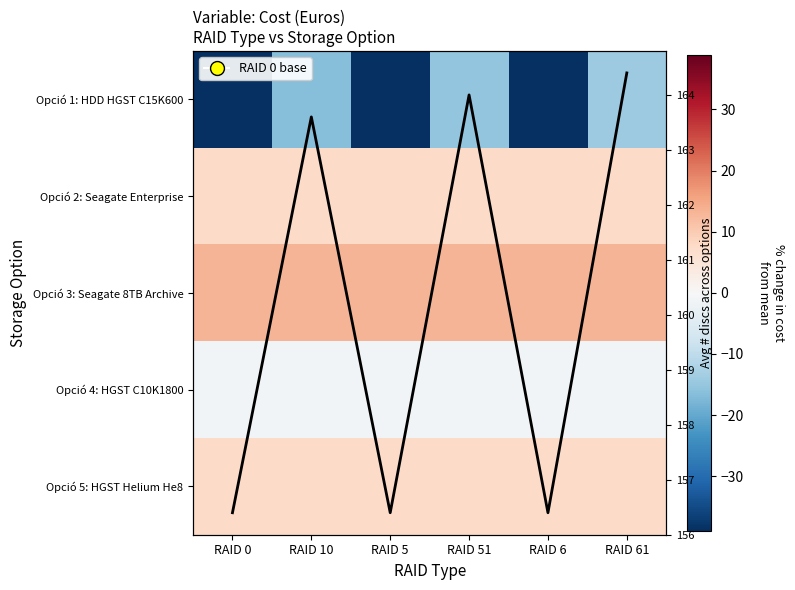

What is the difference between the Opció 1: HDD HGST C15K600 values at RAID 10 and RAID 0?

22.4